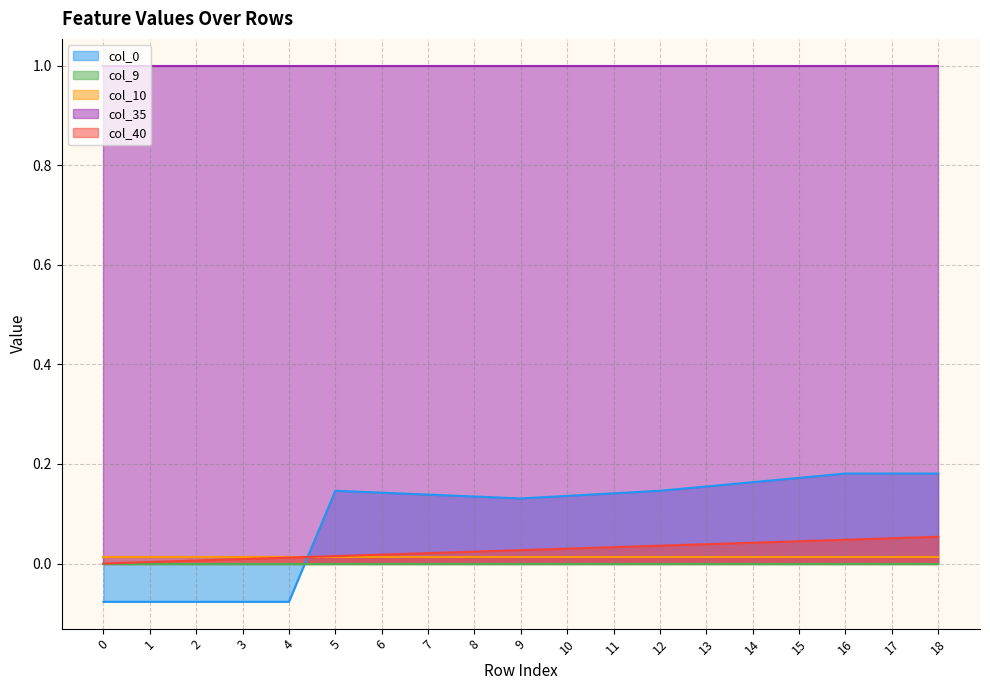

True or false: col_10 has a value of 0.0 at 5.

True